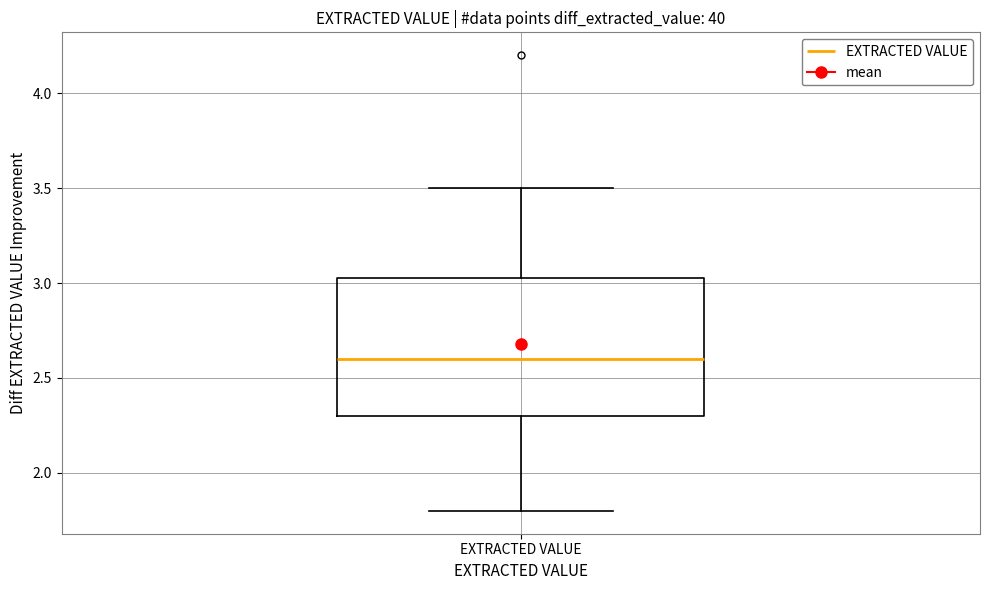

Transcribe this box plot: give where the median line is, the range the box spans, and where the two whiskers end, as read against the y-axis. The values are not printed on the chart, so give them approximately, as read against the axis.

median 2.60, box 2.30 to 3.05, whiskers 1.80 to 3.50